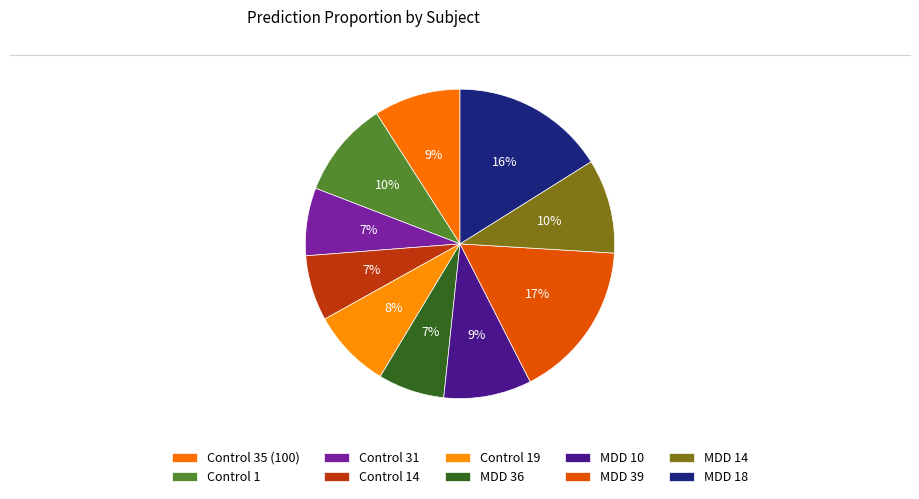

Rank the categories by value from highest to lowest.

MDD 39, MDD 18, Control 1, MDD 14, MDD 10, Control 35 (100), Control 19, Control 31, MDD 36, Control 14